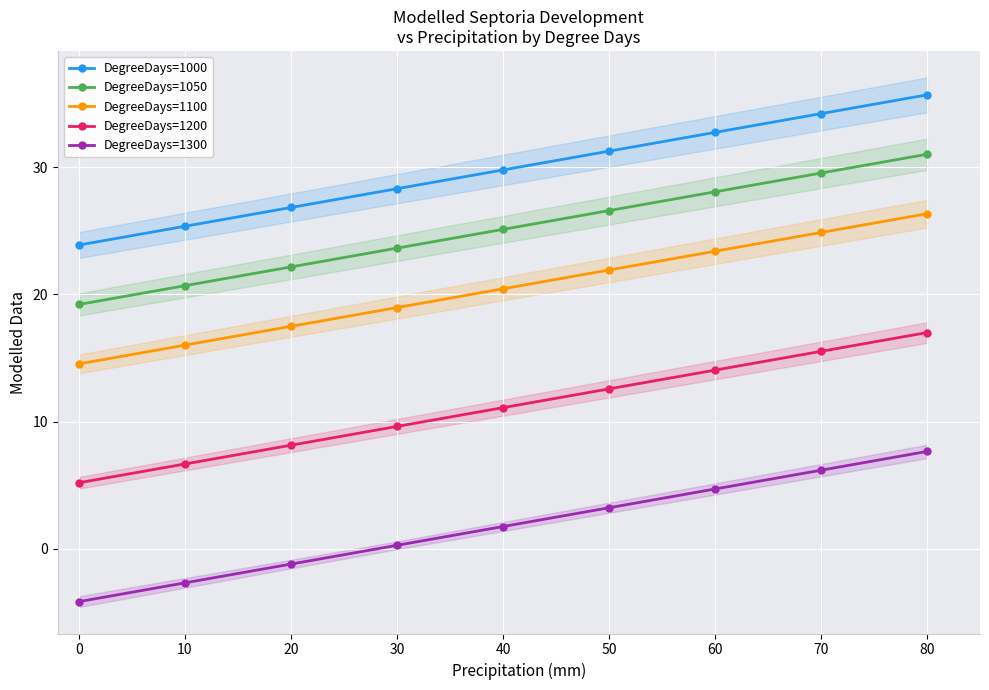

What are all the series names shown in the legend?

DegreeDays=1000, DegreeDays=1050, DegreeDays=1100, DegreeDays=1200, DegreeDays=1300